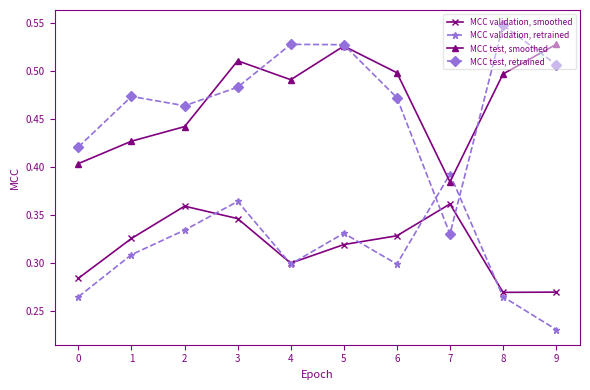

Which series changed the most between 4 and 9?

MCC validation, retrained